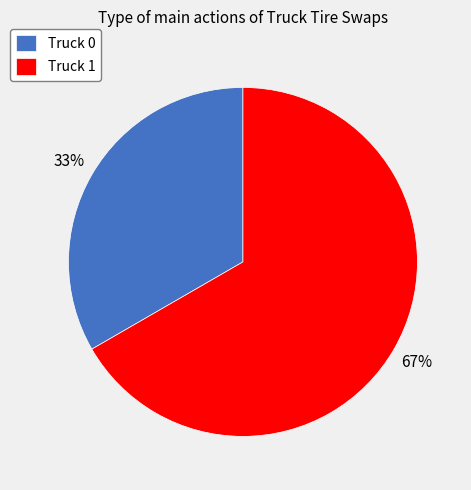

Which has a higher value, Truck 1 or Truck 0?

Truck 1